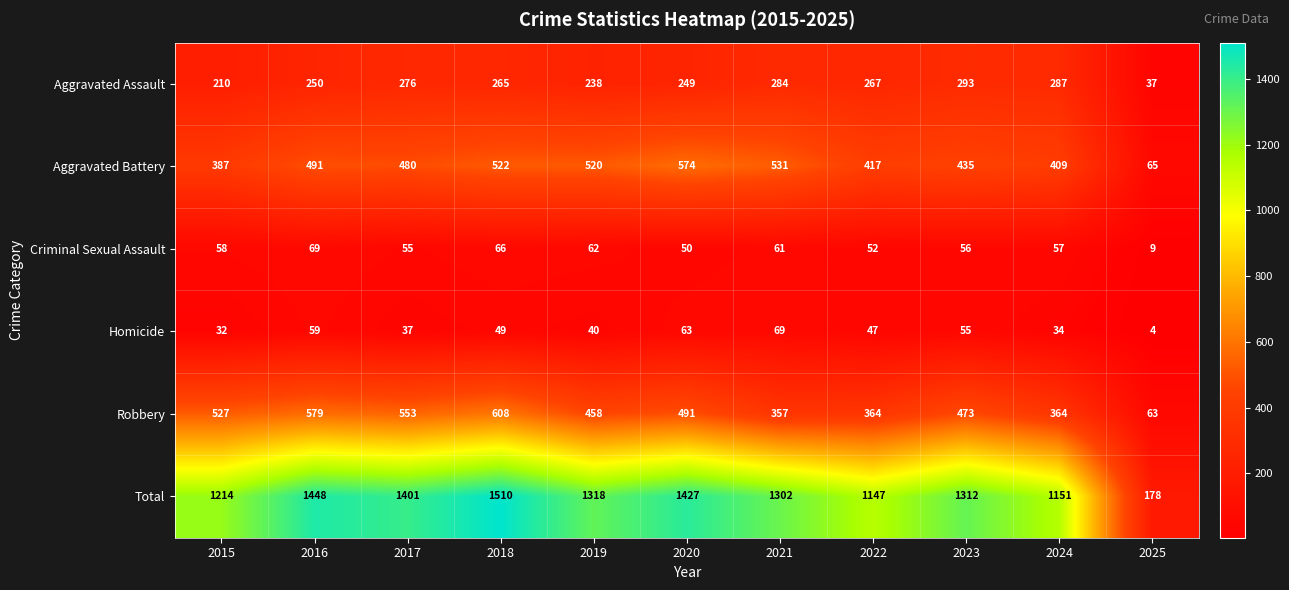

Between 2016 and 2020, which series saw the biggest shift?

Robbery